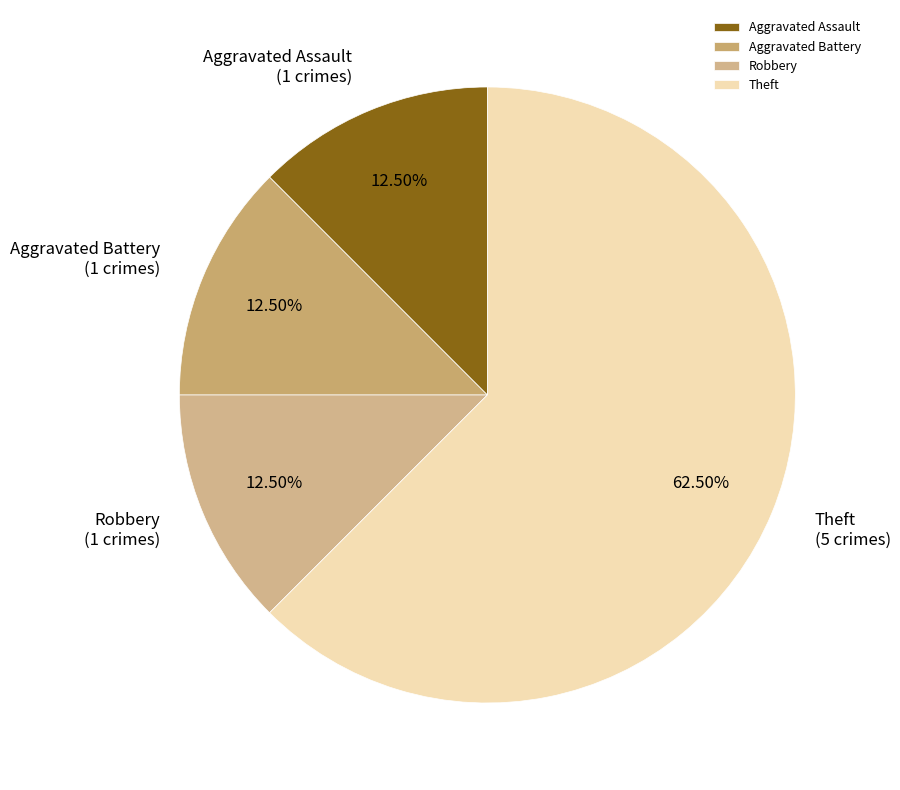

The Aggravated Battery slice represents 6% of the pie. True or false?

False